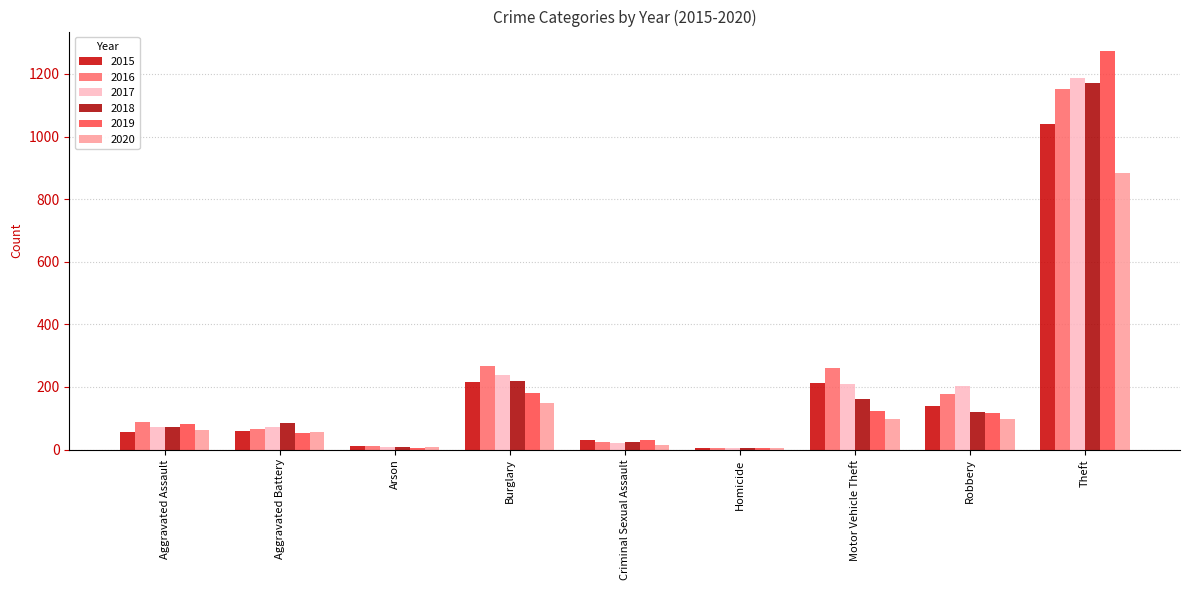

At which category is the sum across all series the highest?

Theft